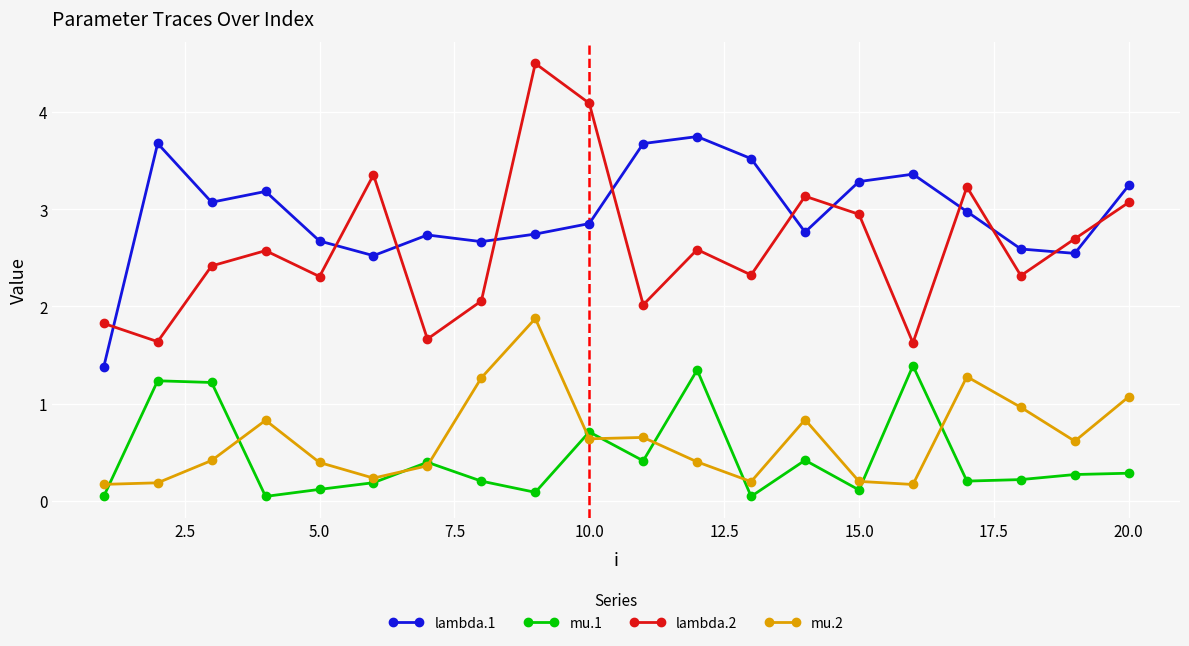

What is the value of the mu.2 point at the 10th from the left?

0.6